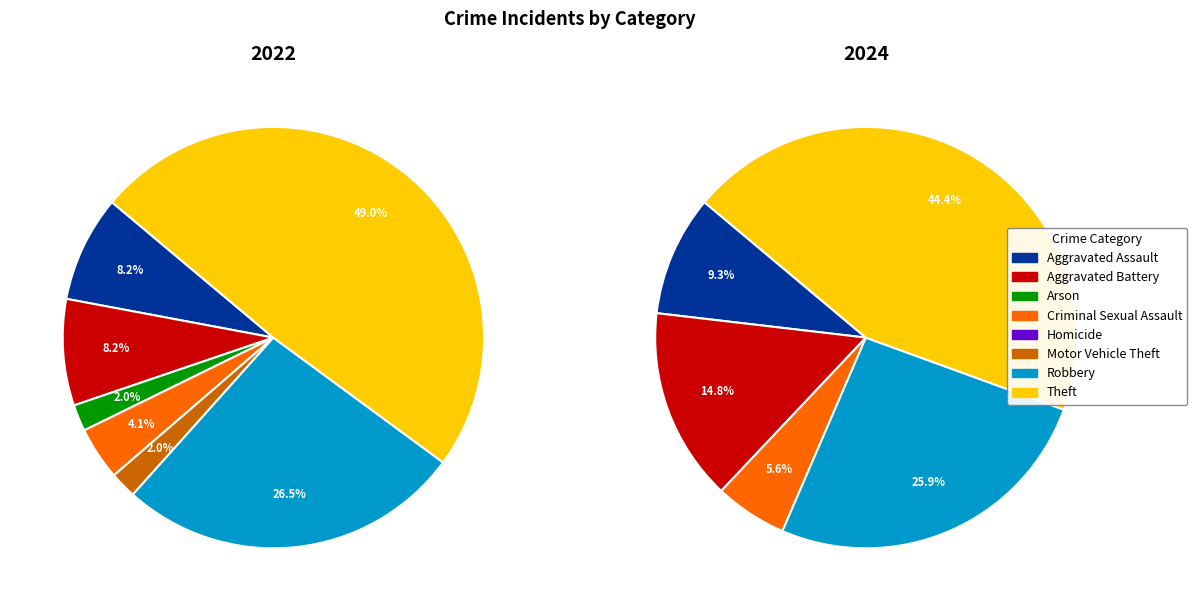

To the nearest percent, what is the average slice percentage?

12%